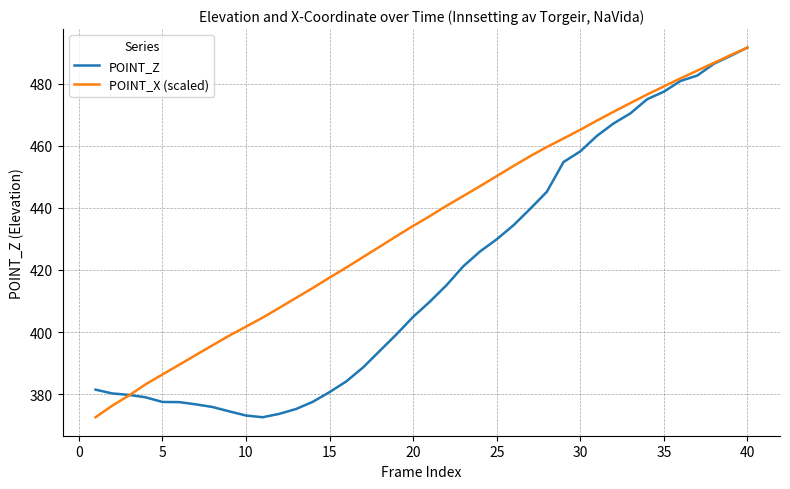

What is the maximum value for POINT_X (scaled)?

491.6